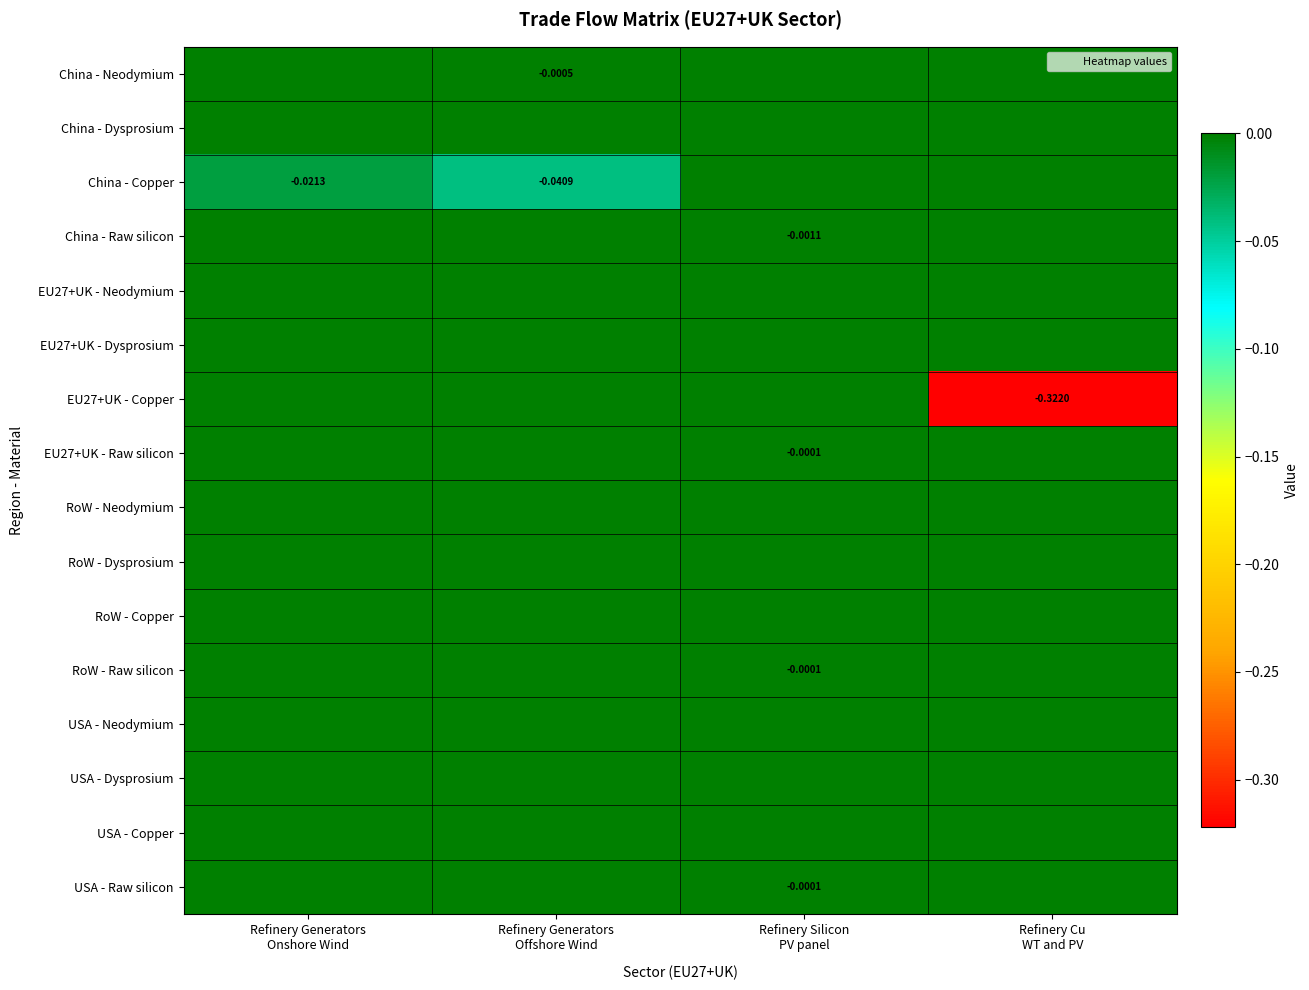

How many negative values does the RoW - Raw silicon series have?

1